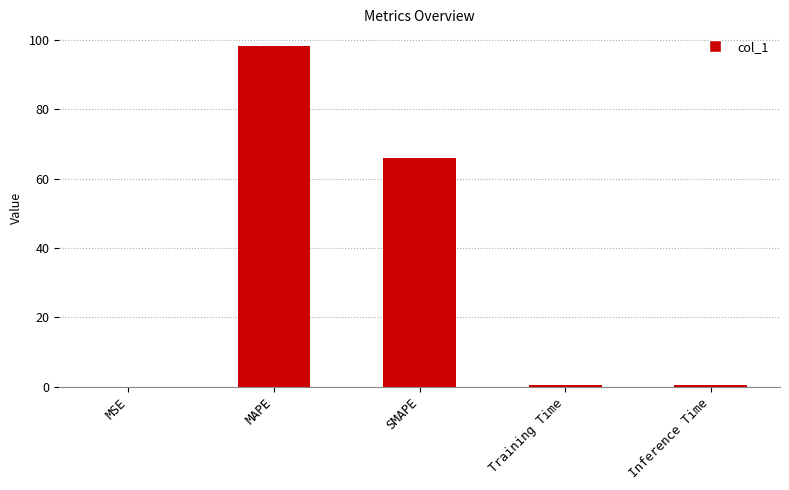

Which category has the highest value across all series?

MAPE